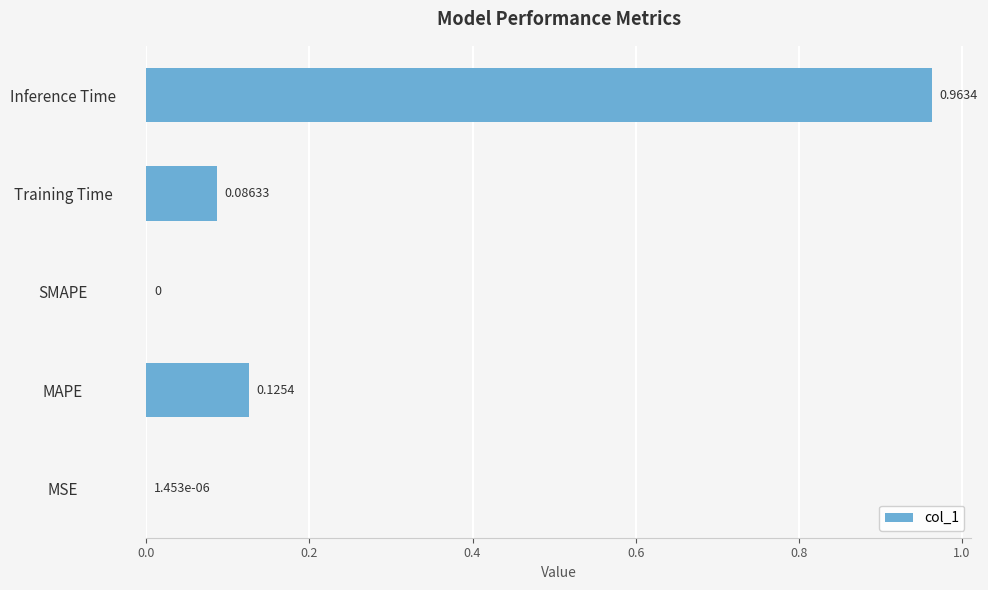

Which has a higher value, SMAPE or MAPE?

MAPE